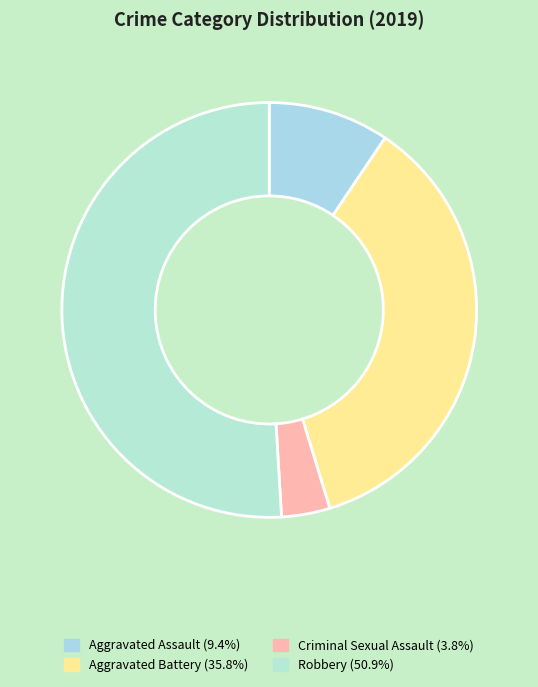

Do Aggravated Battery and Aggravated Assault together represent more than half of the pie?

No